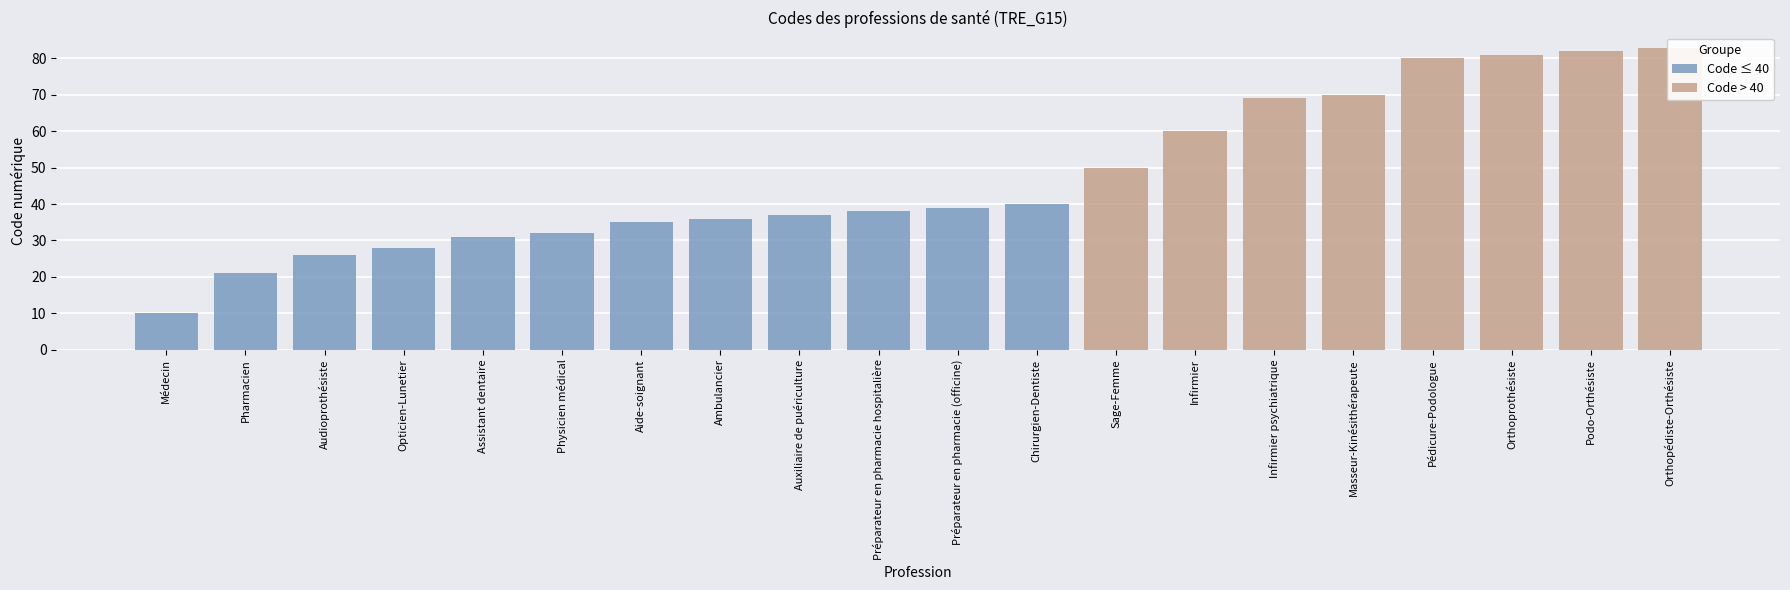

At which label is the value closest to 46?

Sage-Femme